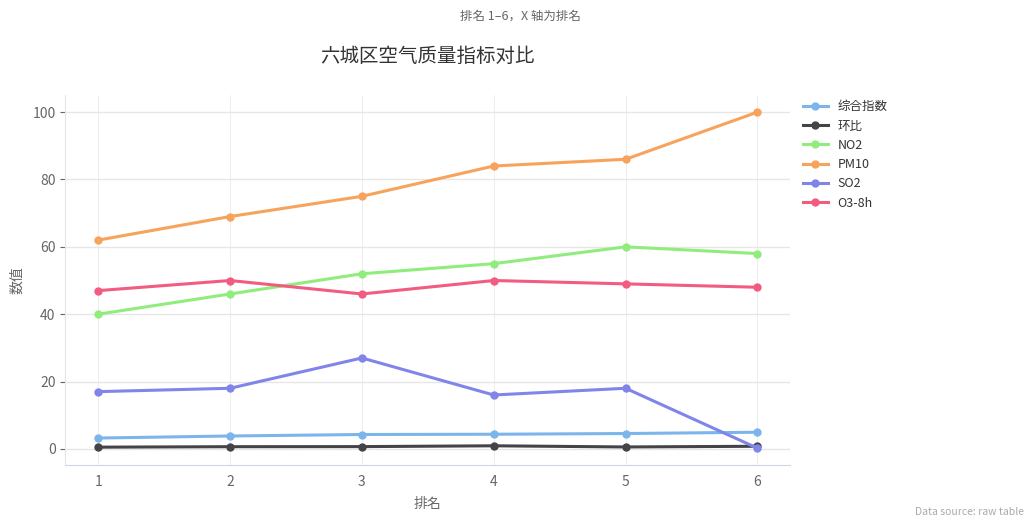

Does the chart display data point markers on the line(s)?

Yes